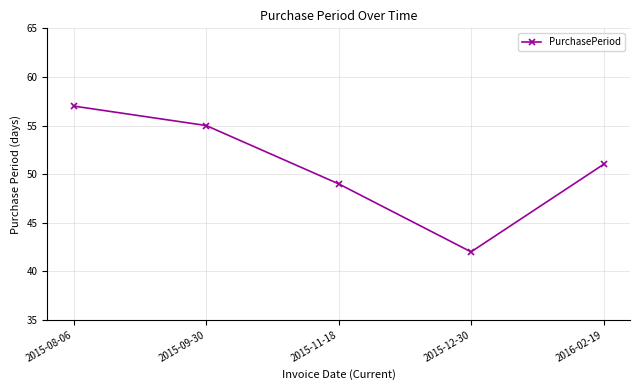

What is the value of the 2nd point from the left?

55